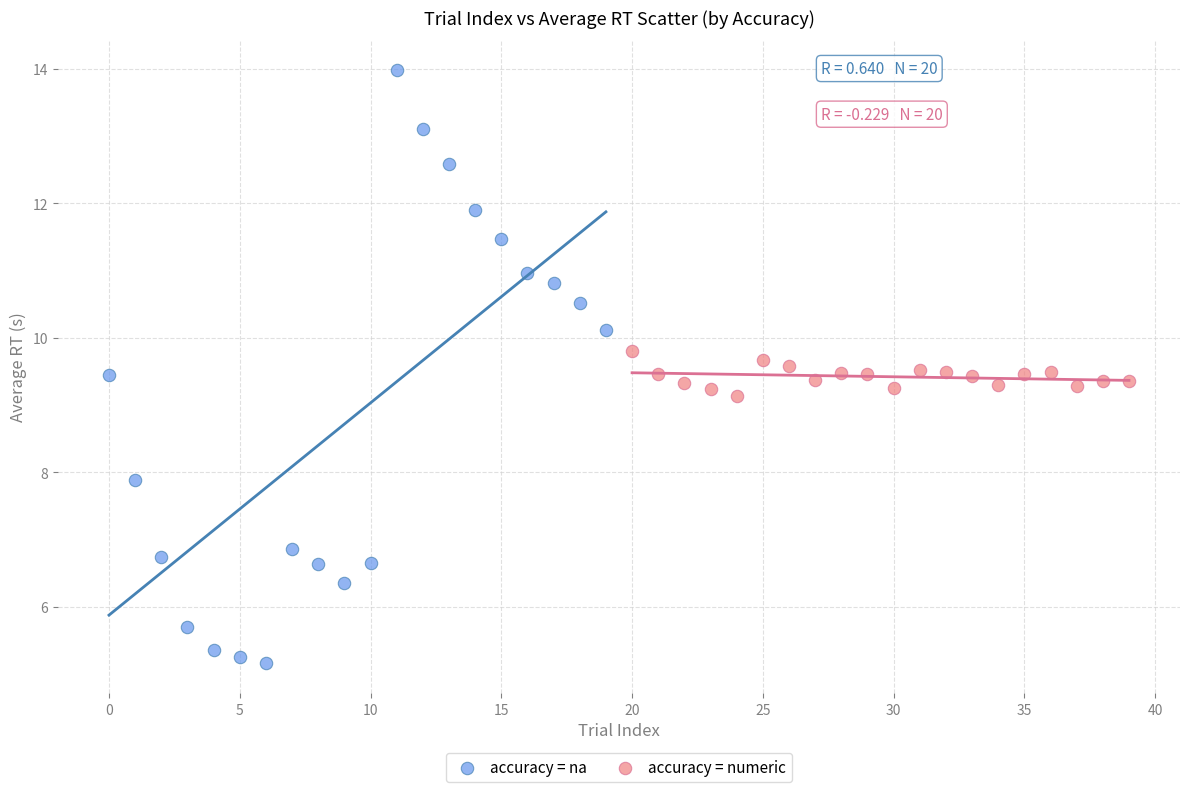

Which series contains the highest Y value?

accuracy = na